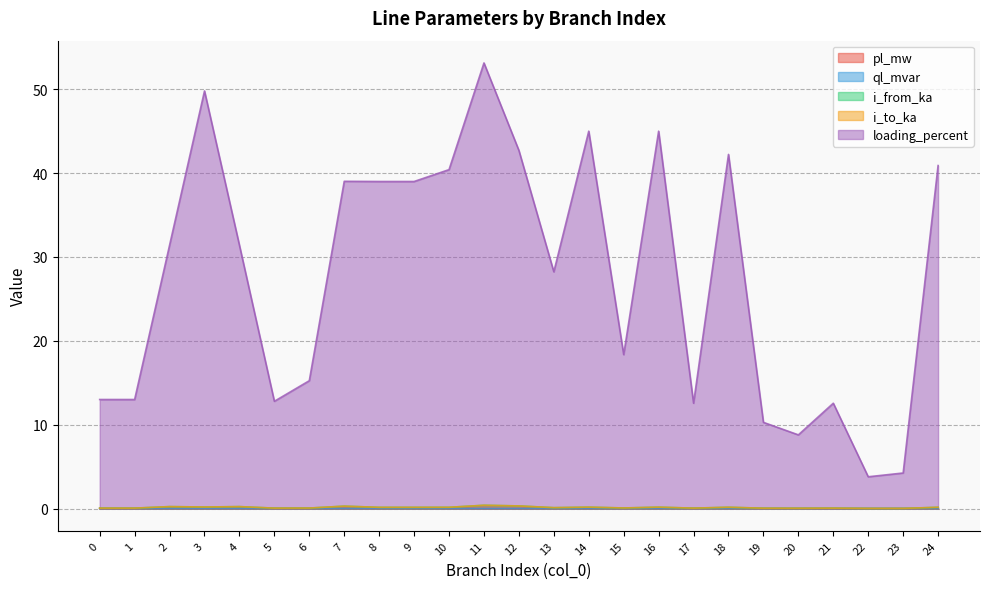

Reading right to left, what are all the values shown in this chart?

pl_mw: 24=0.0	23=0.0	22=0.0	21=0.0	20=0.0	19=0.0	18=0.0	17=0.0	16=0.0	15=0.0	14=0.0	13=0.0	12=0.0	11=0.0	10=0.0	9=0.0	8=0.0	7=0.0	6=0.0	5=0.0	4=0.0	3=0.0	2=0.0	1=0.0	0=0.0
ql_mvar: 24=0.0	23=0.0	22=0.0	21=0.0	20=0.0	19=0.0	18=0.0	17=0.0	16=0.0	15=0.0	14=0.0	13=0.0	12=0.0	11=0.0	10=0.0	9=0.0	8=0.0	7=0.0	6=0.0	5=0.0	4=0.0	3=0.0	2=0.0	1=0.0	0=0.0
i_from_ka: 24=0.1	23=0.0	22=0.0	21=0.0	20=0.0	19=0.0	18=0.2	17=0.0	16=0.2	15=0.1	14=0.2	13=0.1	12=0.3	11=0.4	10=0.1	9=0.1	8=0.1	7=0.3	6=0.1	5=0.0	4=0.2	3=0.2	2=0.2	1=0.0	0=0.0
i_to_ka: 24=0.1	23=0.0	22=0.0	21=0.0	20=0.0	19=0.0	18=0.2	17=0.0	16=0.2	15=0.1	14=0.2	13=0.1	12=0.3	11=0.4	10=0.1	9=0.1	8=0.1	7=0.3	6=0.1	5=0.0	4=0.2	3=0.2	2=0.2	1=0.0	0=0.0
loading_percent: 24=40.9	23=4.2	22=3.8	21=12.6	20=8.8	19=10.3	18=42.2	17=12.6	16=45.0	15=18.4	14=45.0	13=28.2	12=42.7	11=53.1	10=40.4	9=39.0	8=39.0	7=39.0	6=15.2	5=12.8	4=31.4	3=49.8	2=31.4	1=13.0	0=13.0